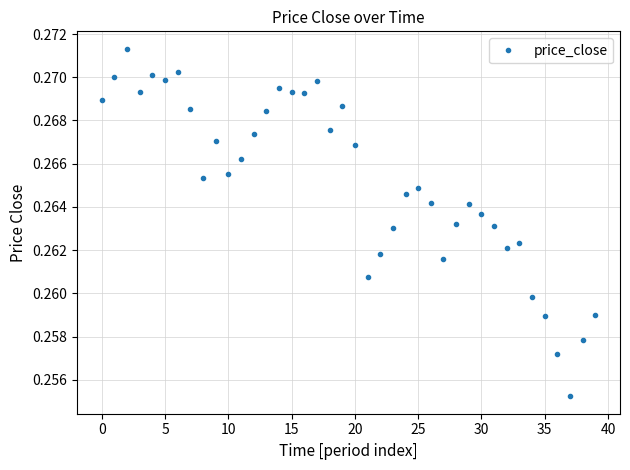

What is the sum of all values?

10.6